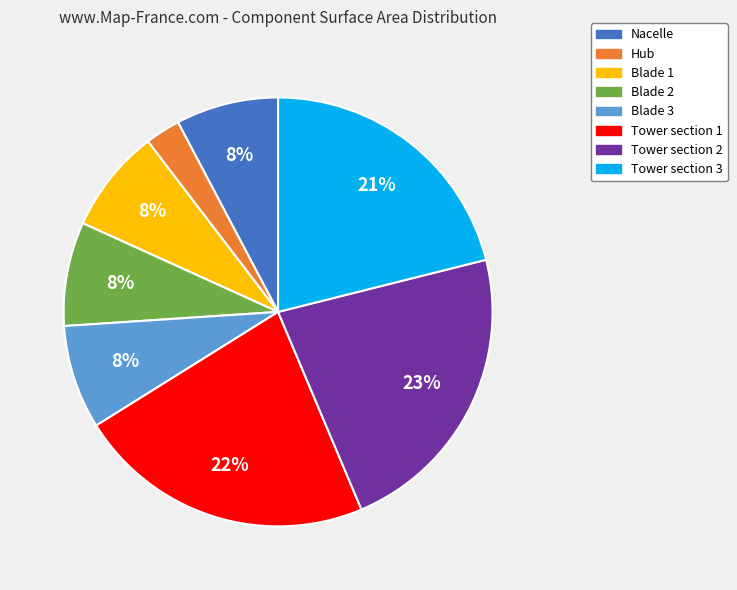

Approximately how many times larger is the value at Blade 3 compared to Nacelle?

1.0